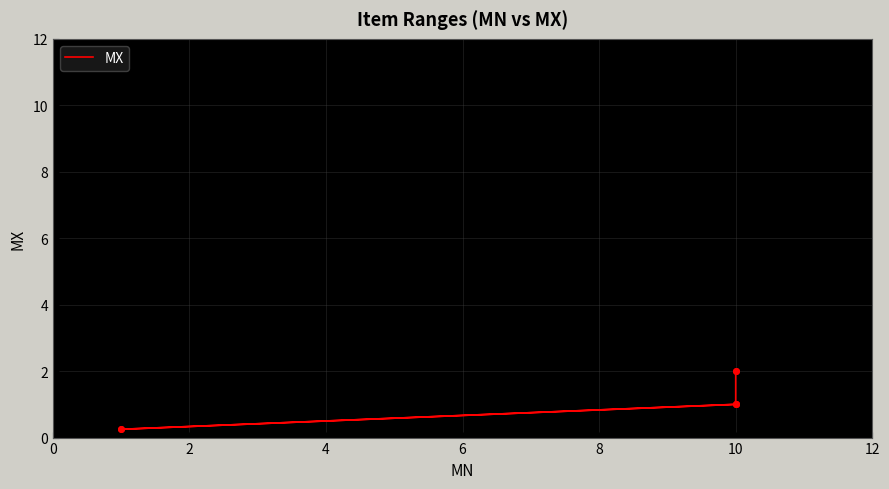

How many values are between 0 and 2?

7